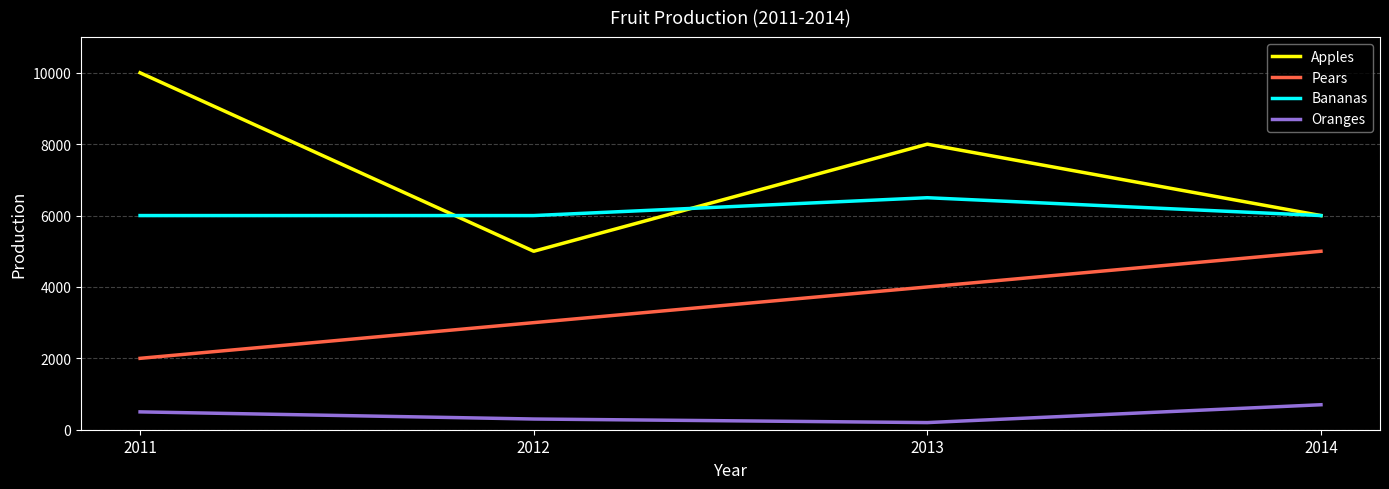

How many Apples values are between 6000 and 10000?

3